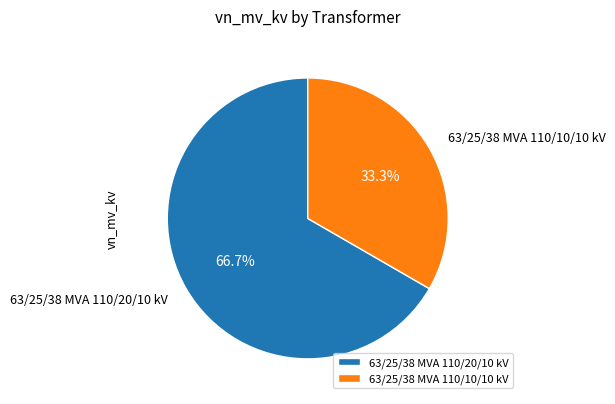

What portion of the pie excludes 63/25/38 MVA 110/10/10 kV?

66.7%